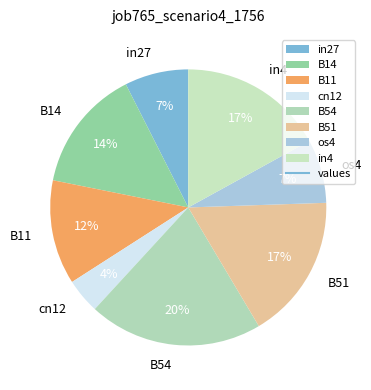

True or false: os4 accounts for 21% of the total.

False